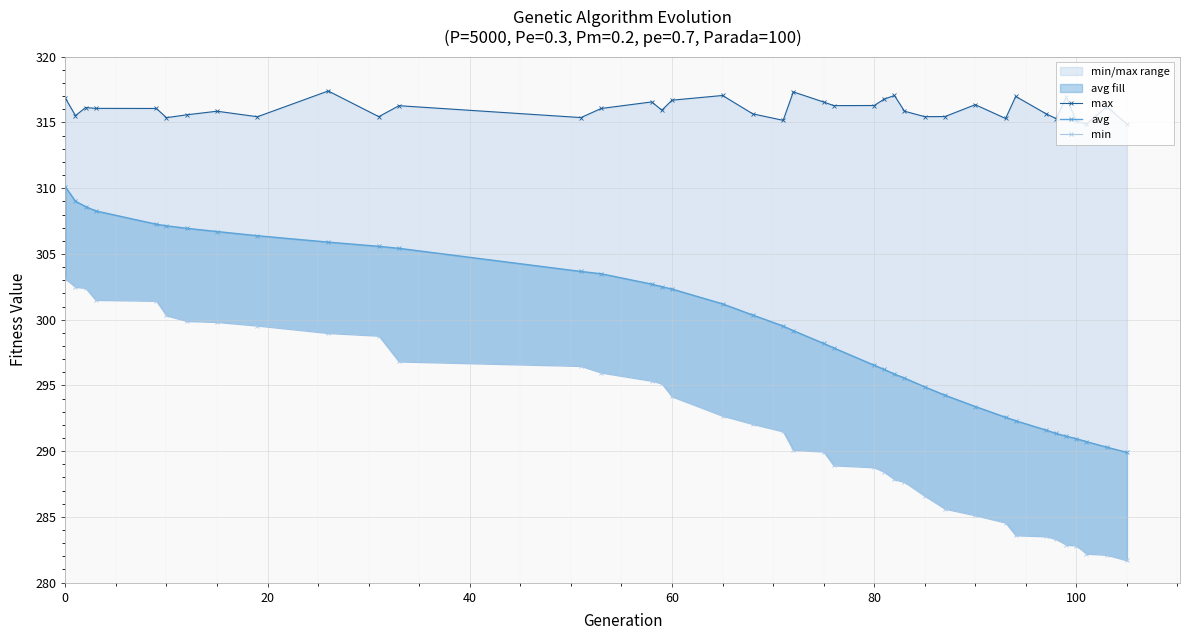

True or false: avg and min intersect in this chart.

False